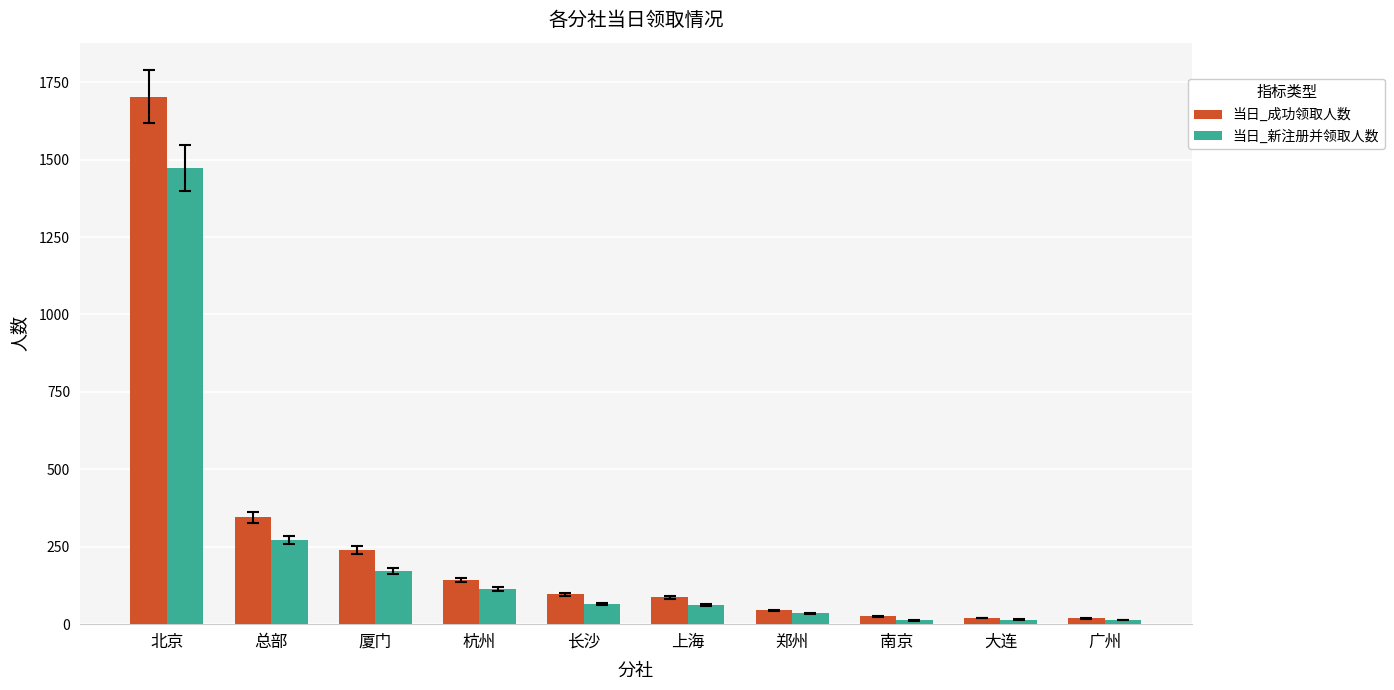

What position from the right is 总部?

9